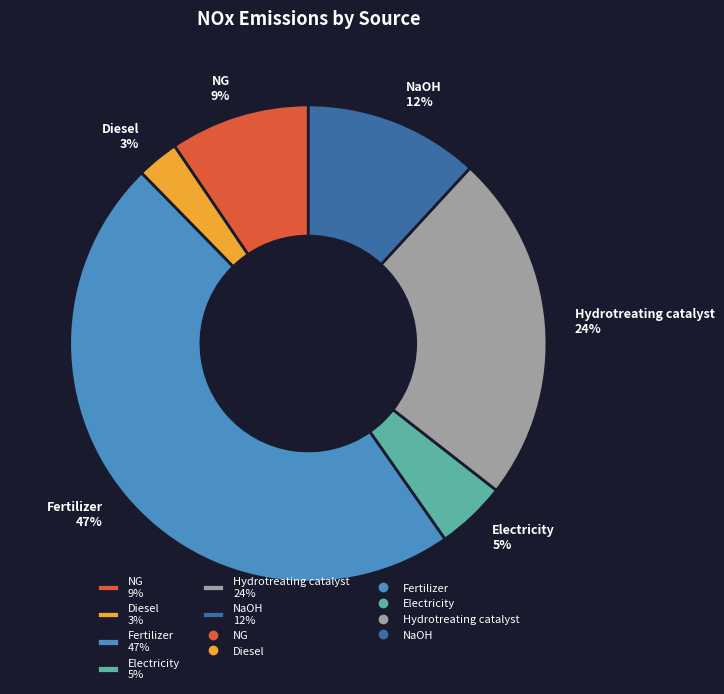

Does Electricity account for over 50% of the chart?

No